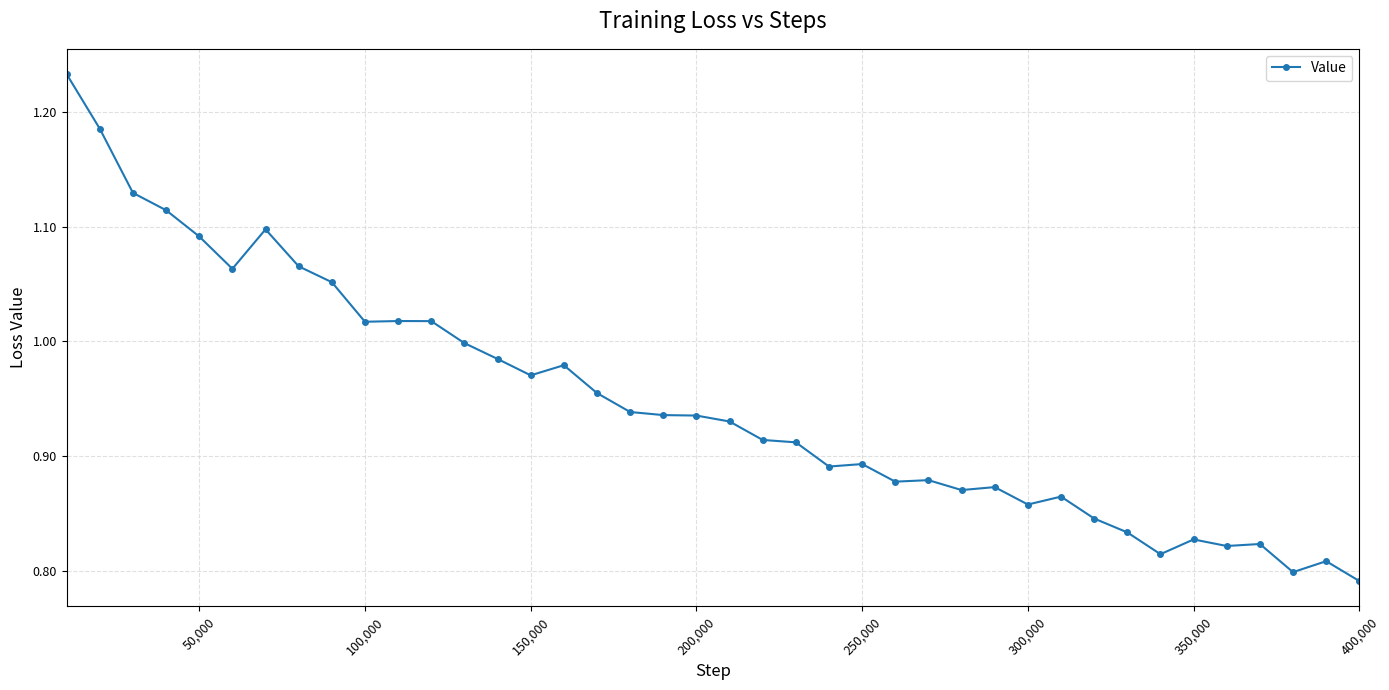

What is the difference between the maximum and minimum values?

0.4